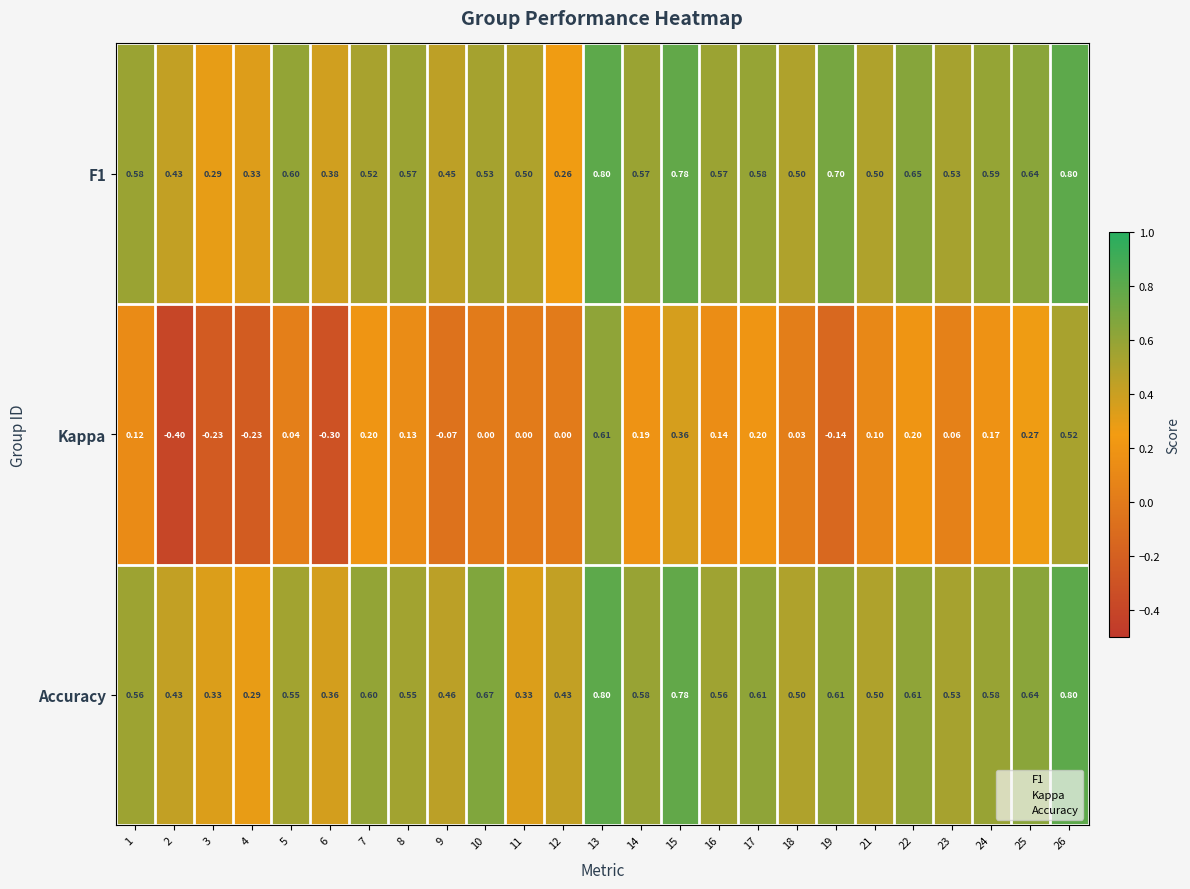

Which series has the largest total across all categories?

Accuracy